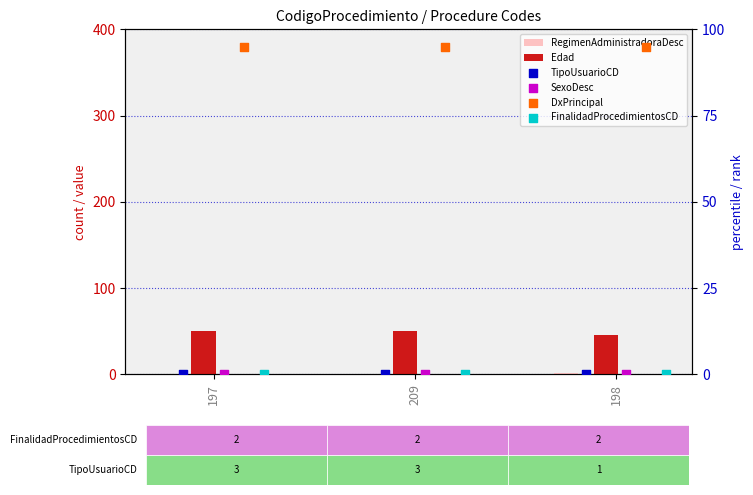

Which series contains the highest Y value?

DxPrincipal